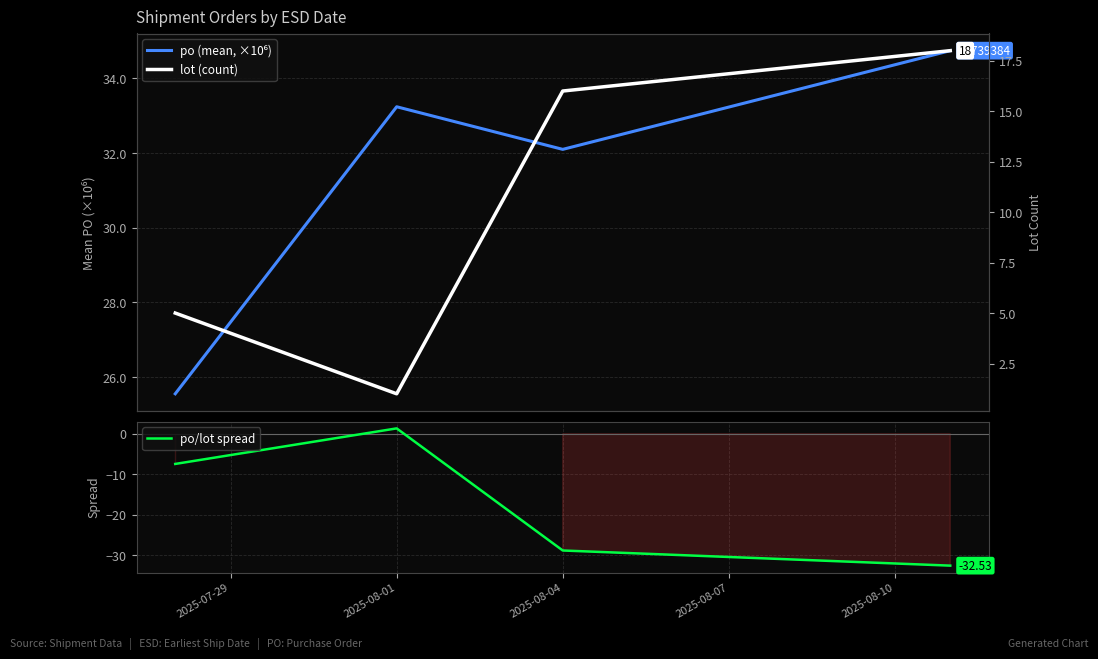

Which series has the largest range (max minus min)?

po/lot spread